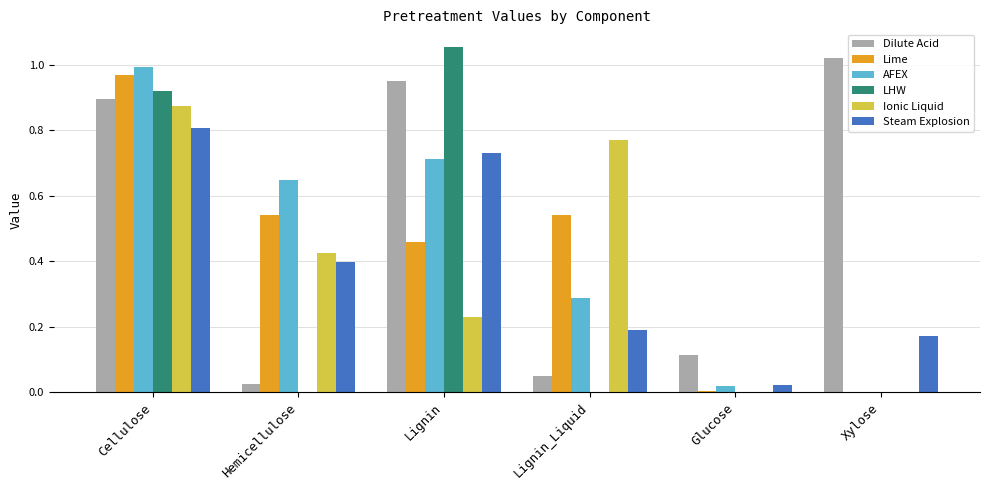

At which category is the sum across all series the highest?

Cellulose